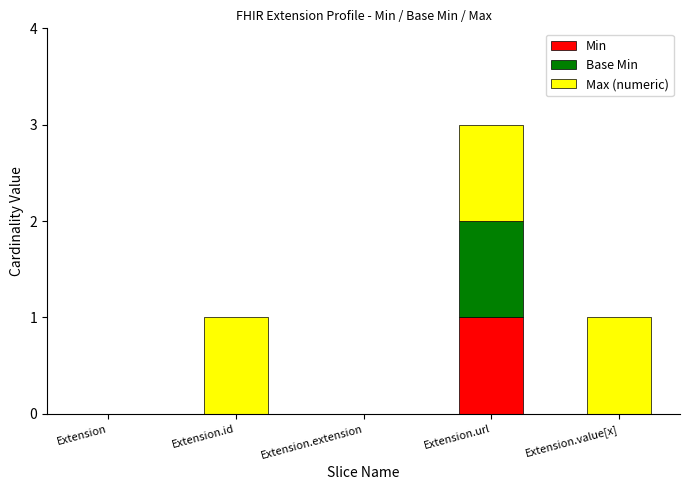

At which label does Min reach its peak?

Extension.url